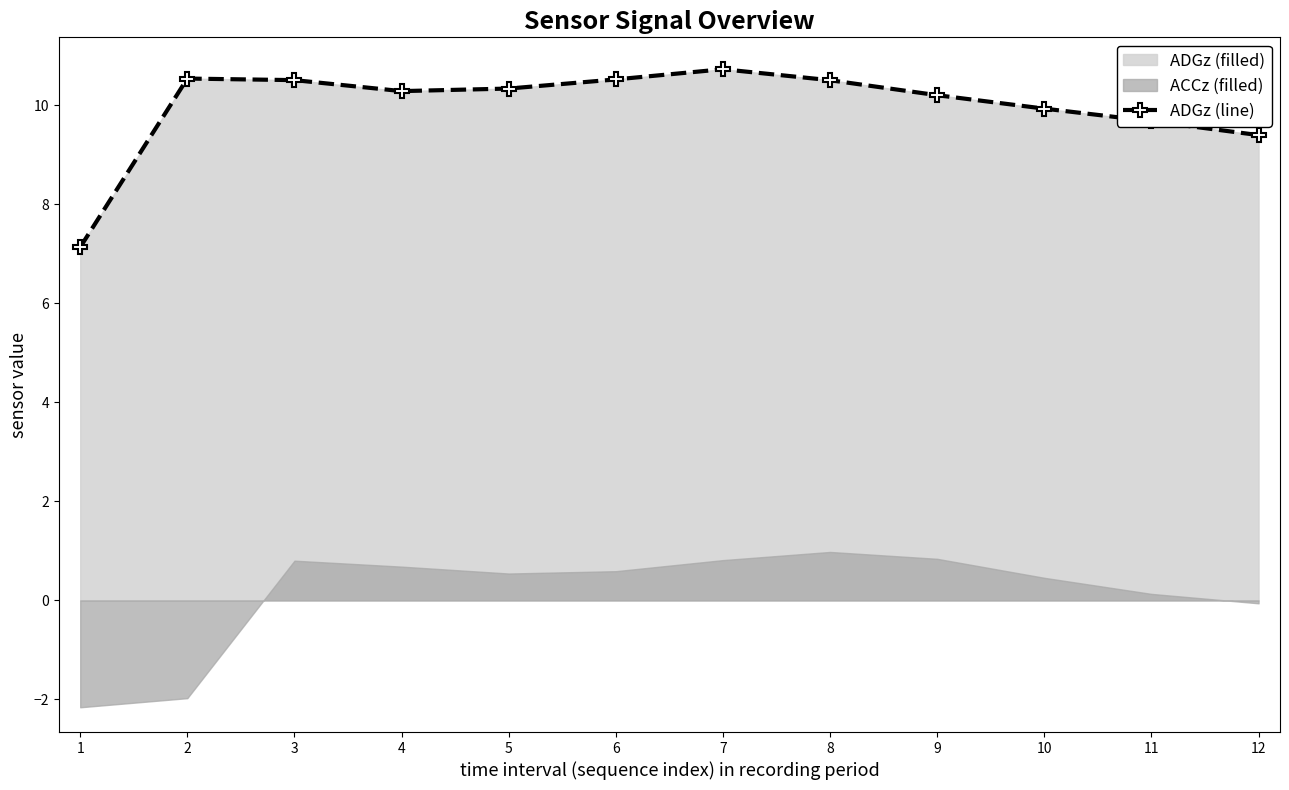

What is the change in value from 1 to 6?

+3.4